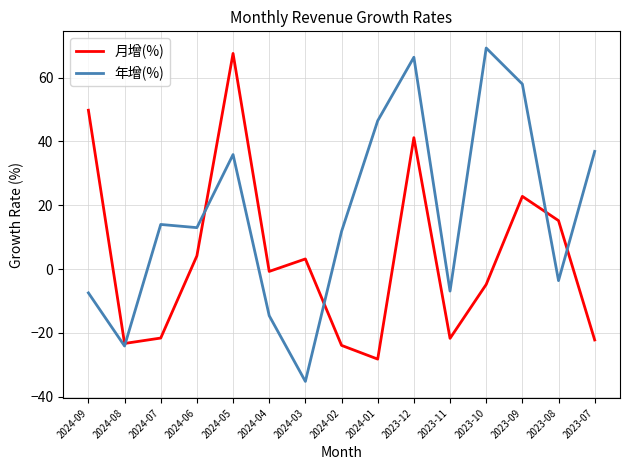

Between 2024-08 and 2023-11, which series saw the biggest shift?

年增(%)